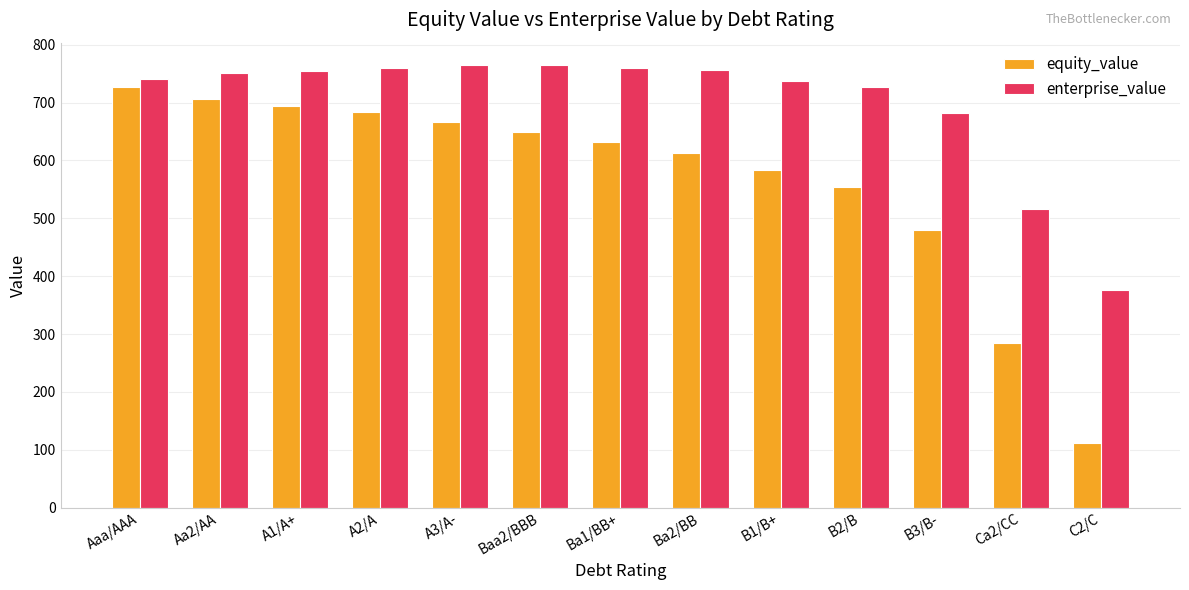

Which label corresponds to the smallest value in the chart?

C2/C